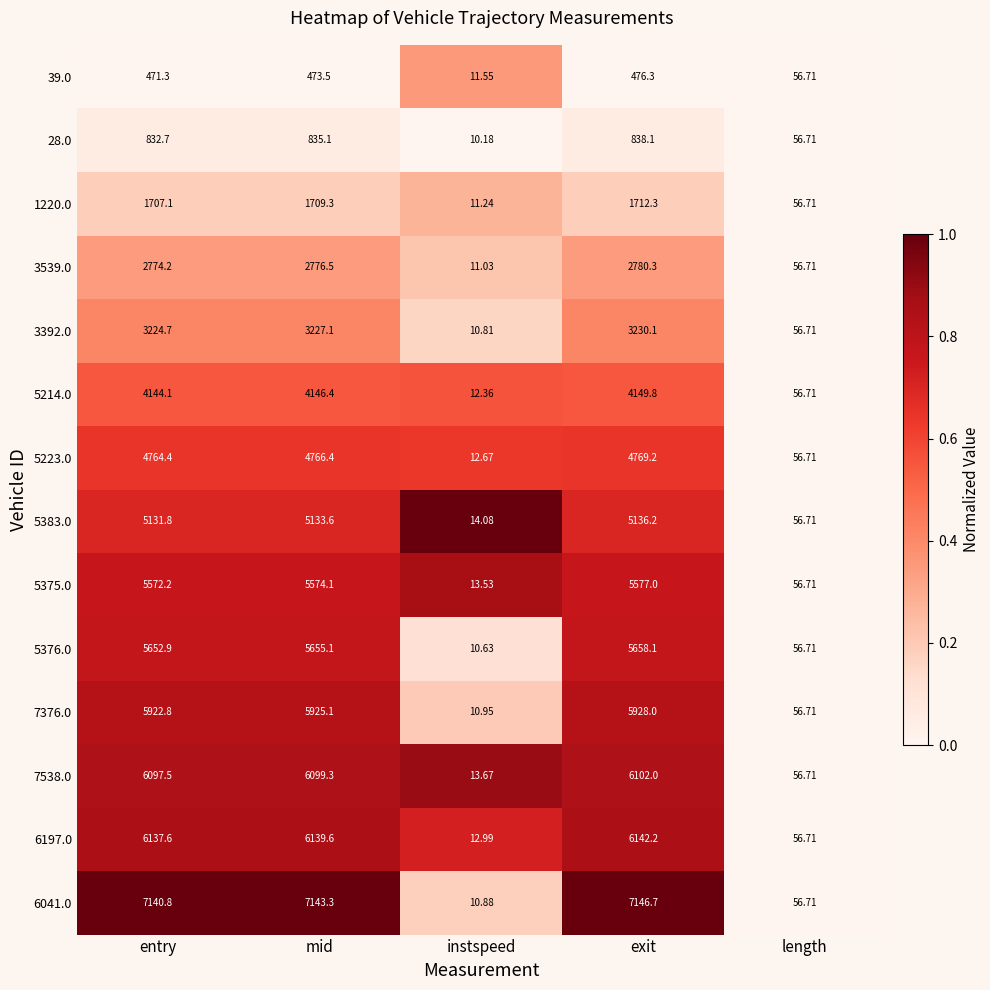

At which category is the sum across all series the highest?

exit